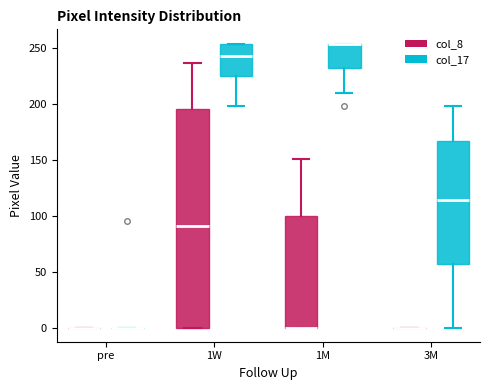

Reading left to right, read every box against the y-axis: the position of its median line, the range the box covers, and the ends of its whiskers. The values are not printed on the chart, so give them approximately, as read against the axis.

pre (col_8): box collapsed to a line at 0, whiskers 0 to 0
pre (col_17): box collapsed to a line at 0, whiskers 0 to 0
1W (col_8): median 90, box 0 to 195, whiskers 0 to 235
1W (col_17): median 245, box 225 to 255, whiskers 200 to 255
1M (col_8): median 0 (drawn on the box's lower edge), box 0 to 100, whiskers 0 to 150
1M (col_17): median 255 (drawn on the box's upper edge), box 230 to 255, whiskers 210 to 255
3M (col_8): box collapsed to a line at 0, whiskers 0 to 0
3M (col_17): median 115, box 55 to 165, whiskers 0 to 200